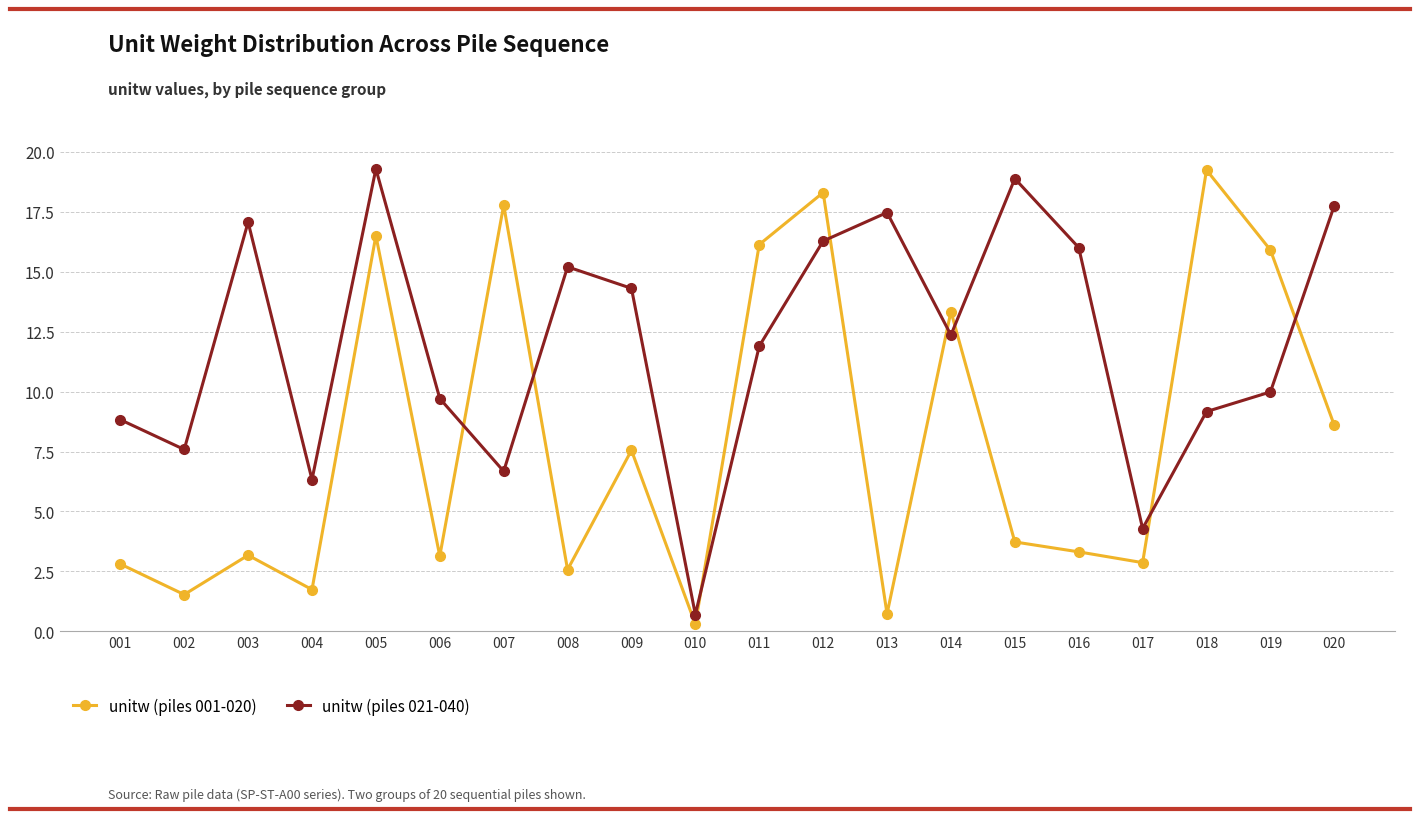

How many lines are shown in the chart?

2